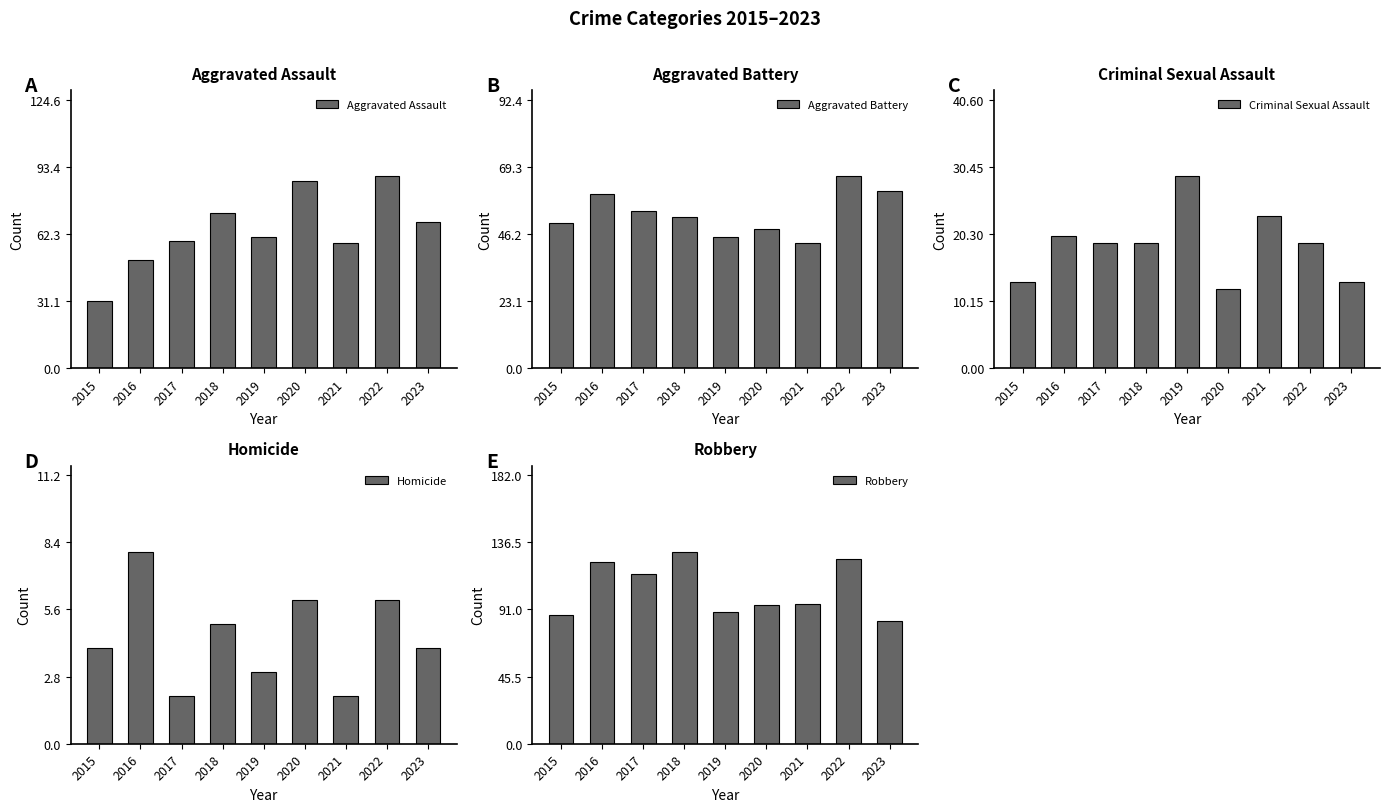

What is the sum of the Criminal Sexual Assault values at 2018 and 2019?

48